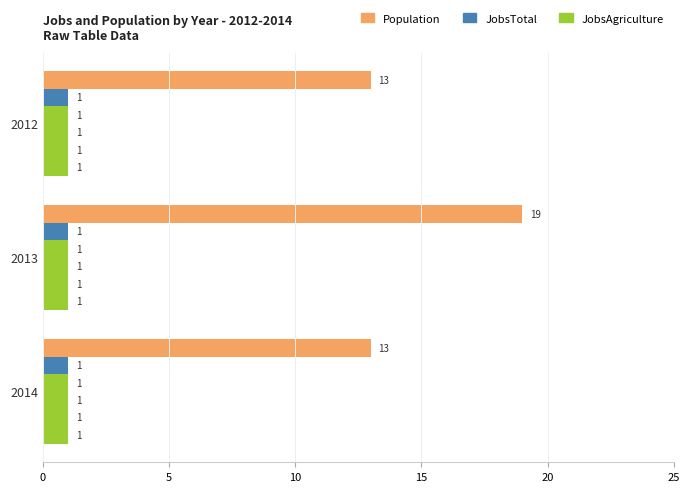

How many data points does each series have?

3